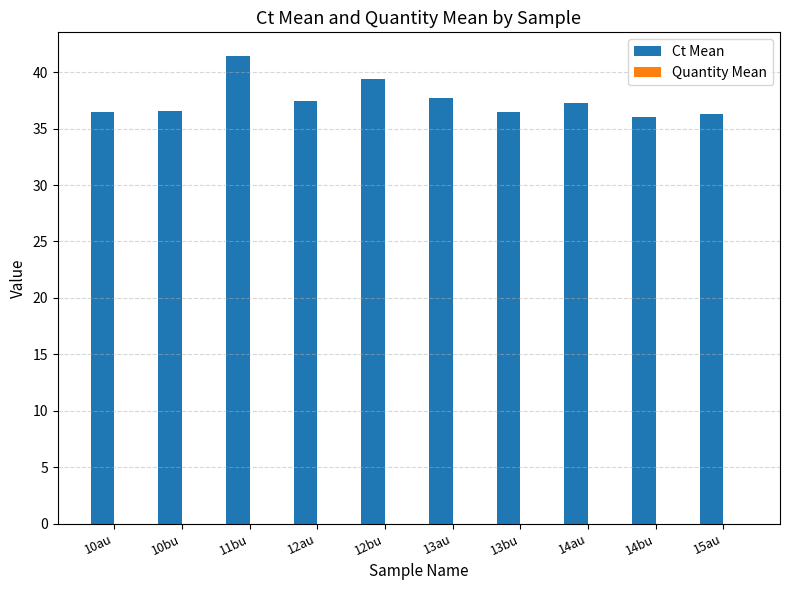

Which series has the largest total across all categories?

Ct Mean